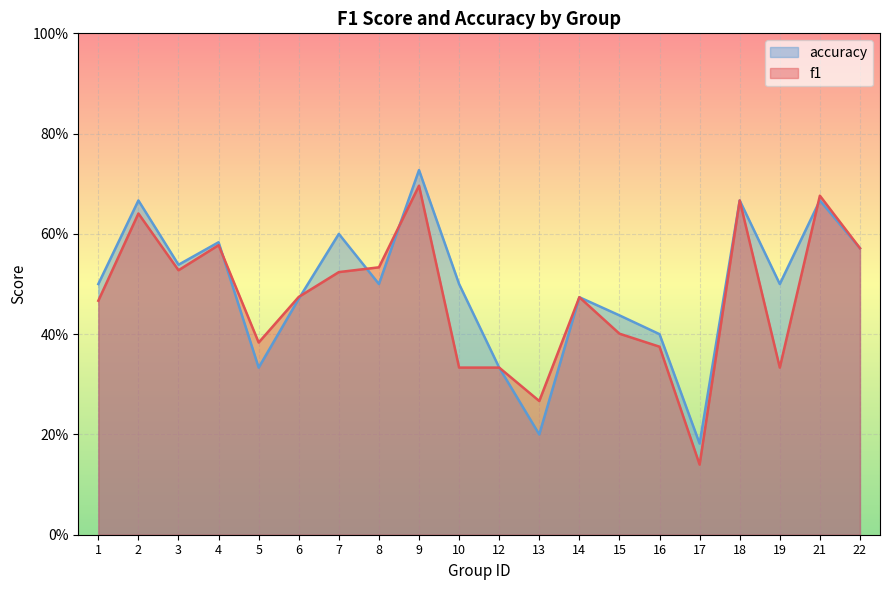

Which category has the lowest value in the accuracy series?

17